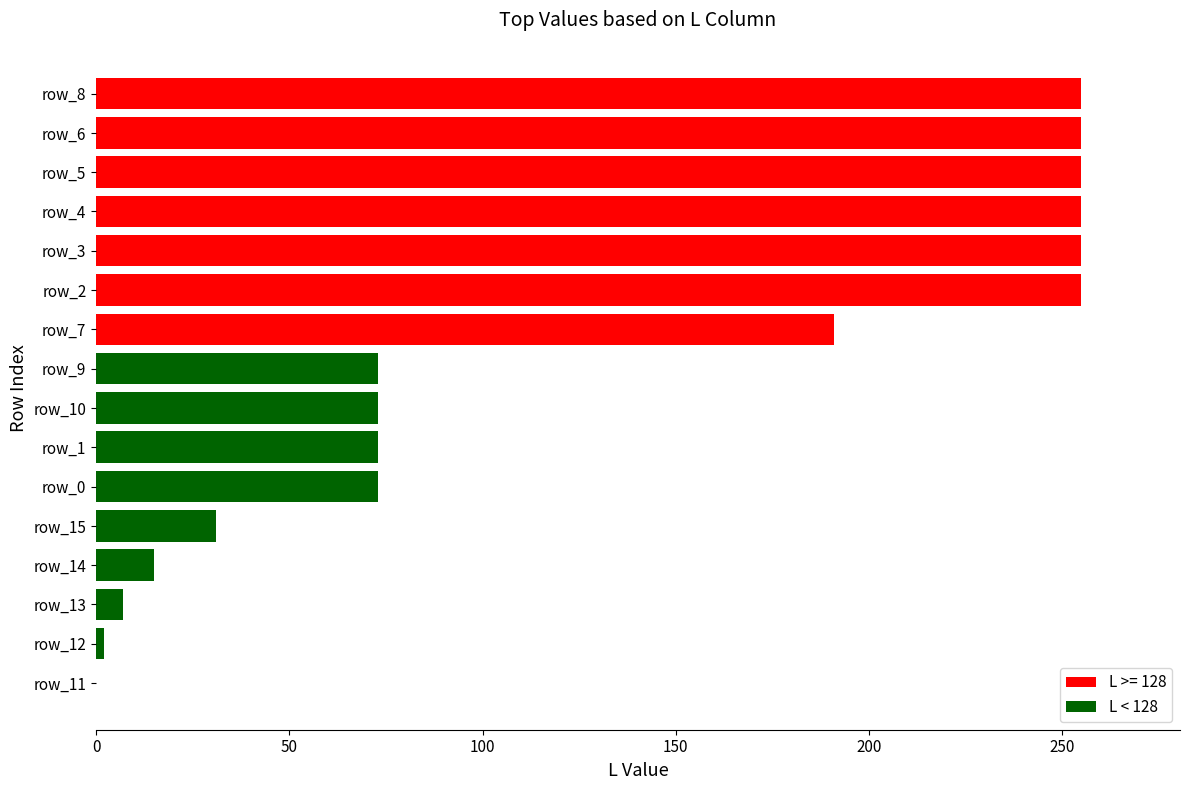

Which has a higher value, row_10 or row_14?

row_10